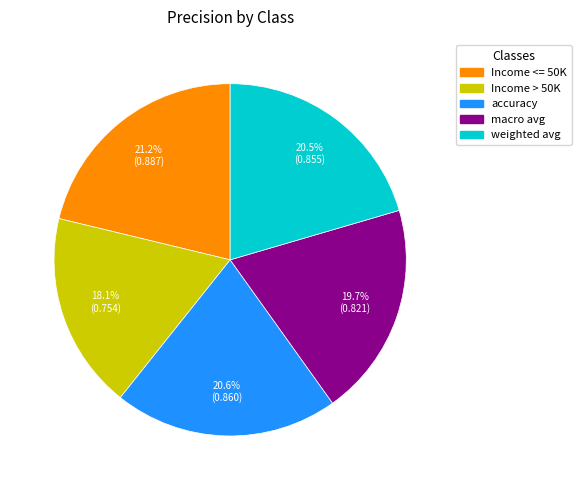

Which slice is the smallest?

Income > 50K